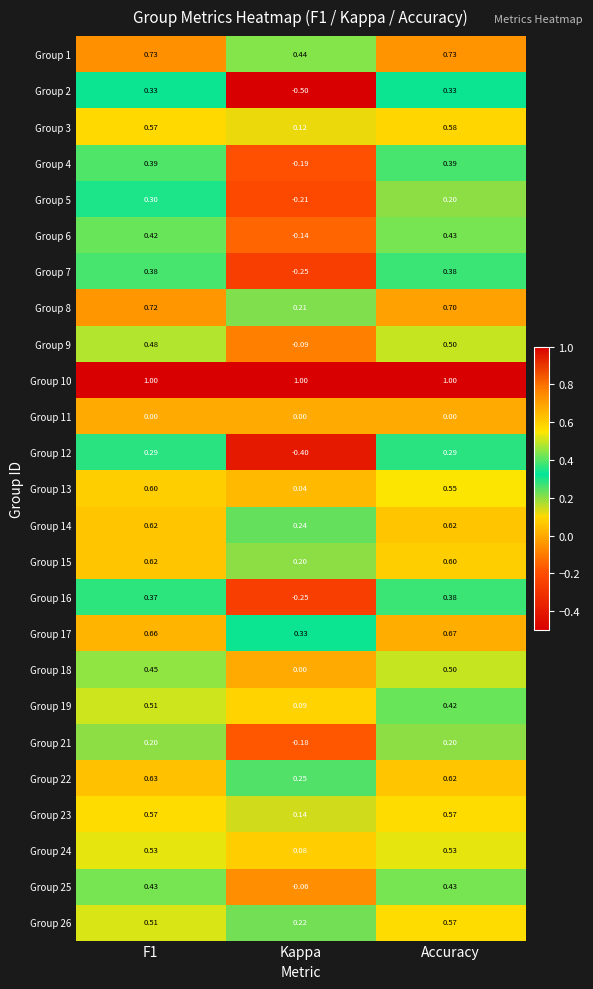

Where is Group 14 nearest to the value 0?

Kappa